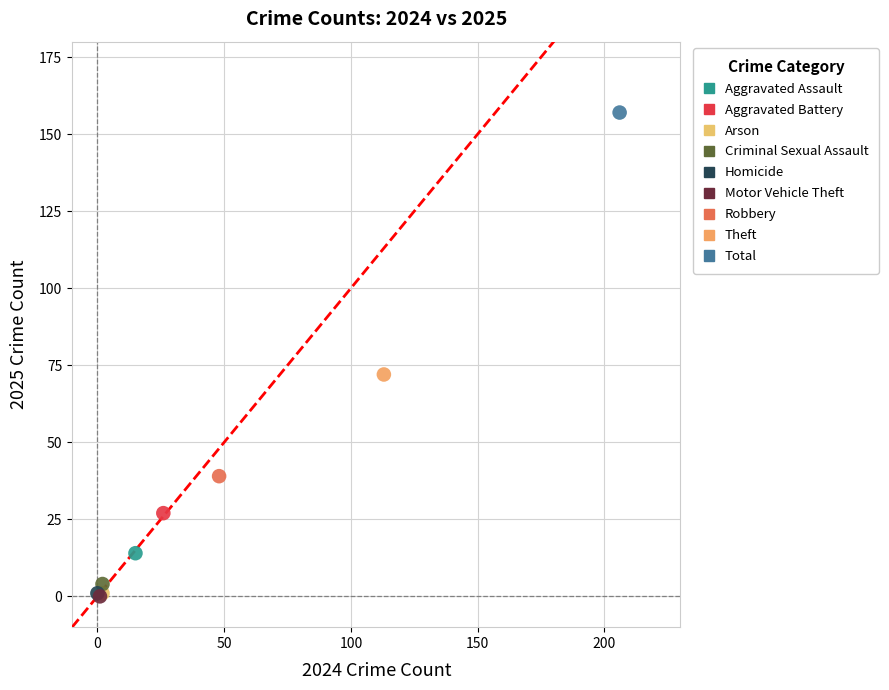

Which series contains the highest Y value?

Total